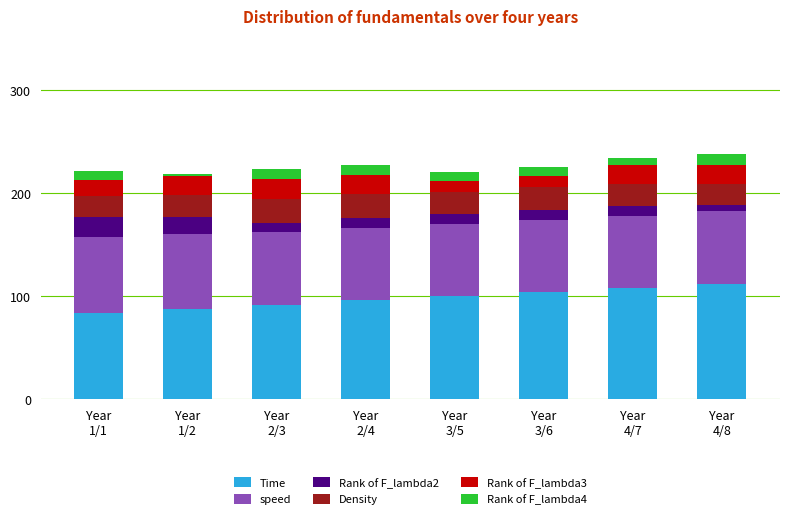

What is the maximum value for Time?

112.0